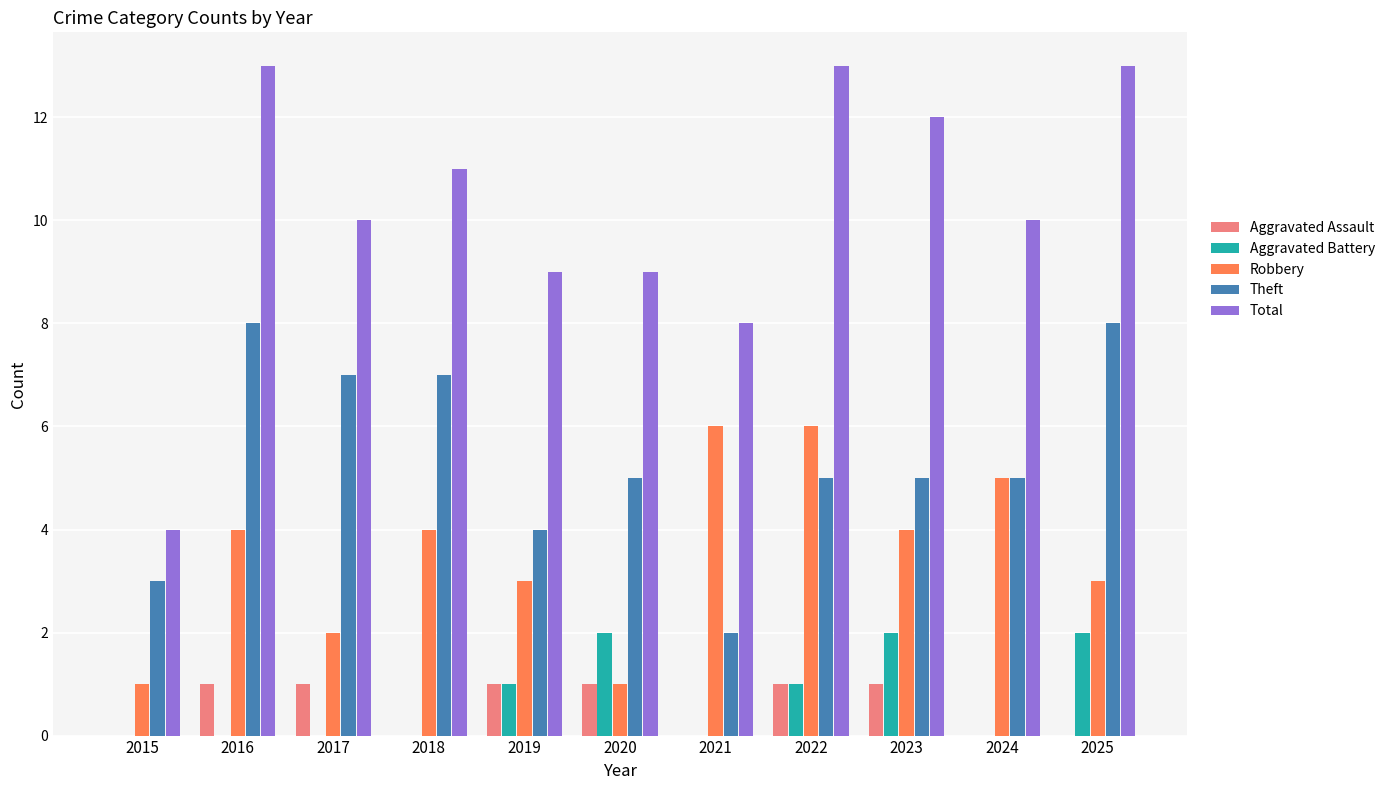

What is the highest value of the Robbery series?

6